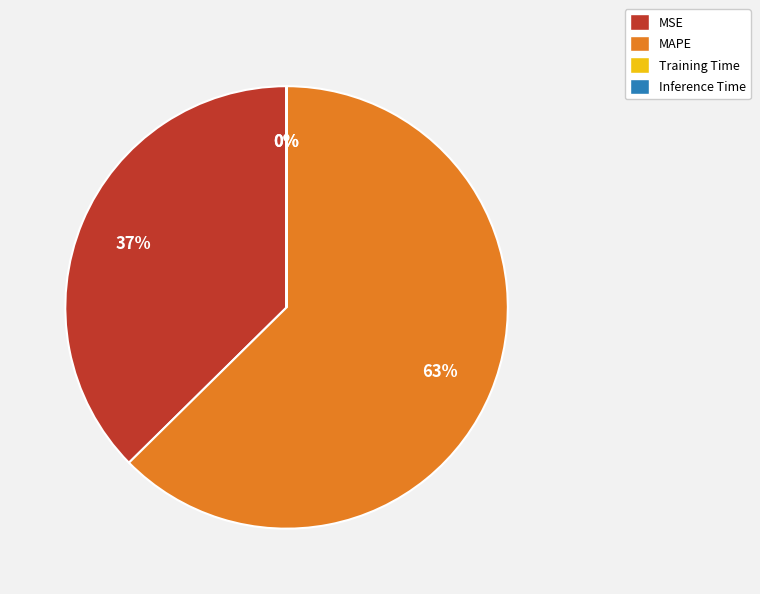

To the nearest percent, what portion does MAPE represent?

63%